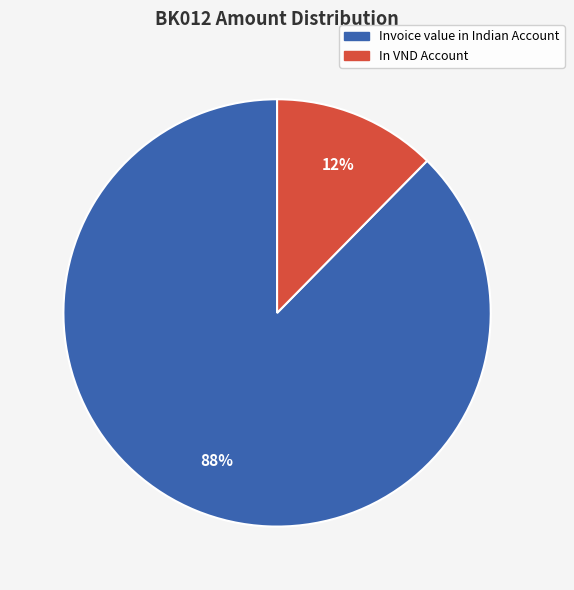

How many segments does this pie chart have?

2